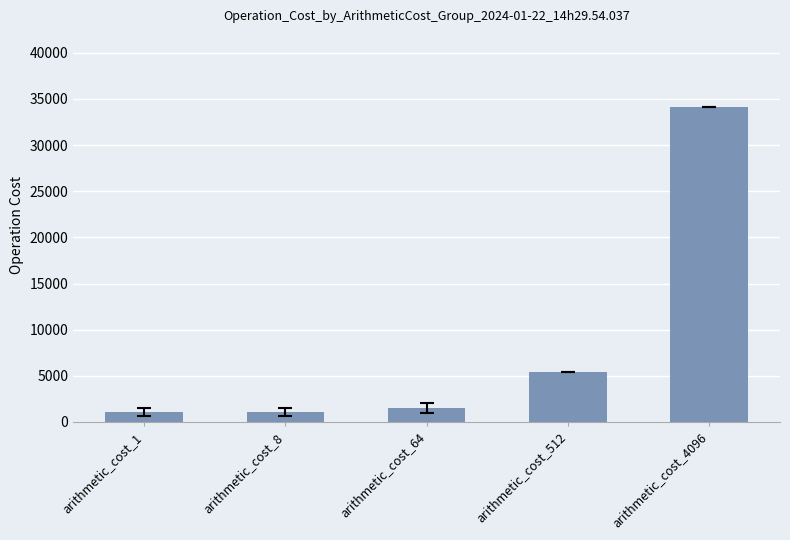

The chart shows a value of 1100.7 at arithmetic_cost_8. True or false?

True